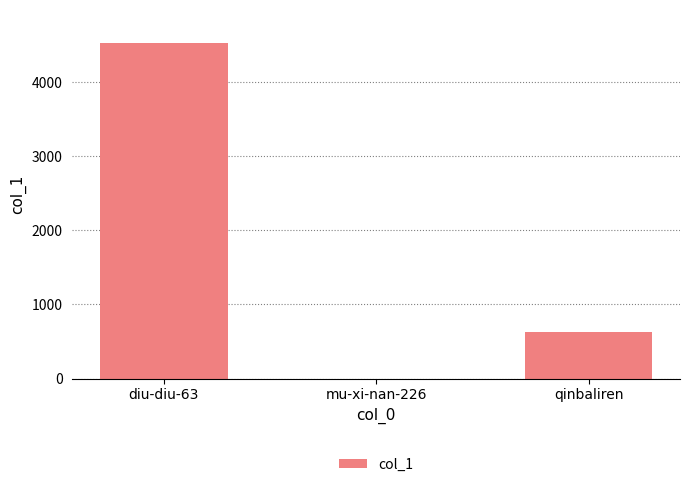

What is the change in value from mu-xi-nan-226 to qinbaliren?

+629